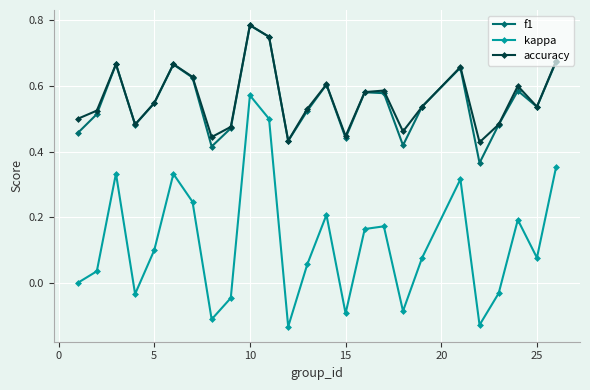

True or false: kappa and f1 cross at least once.

False